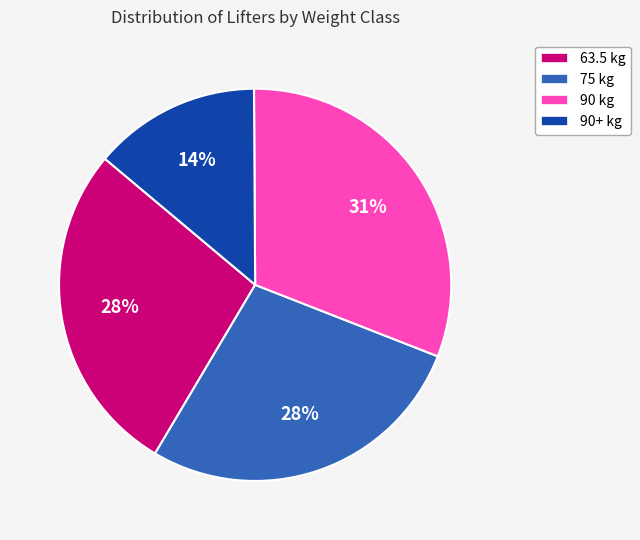

Do 90 kg and 75 kg together represent more than half of the pie?

Yes